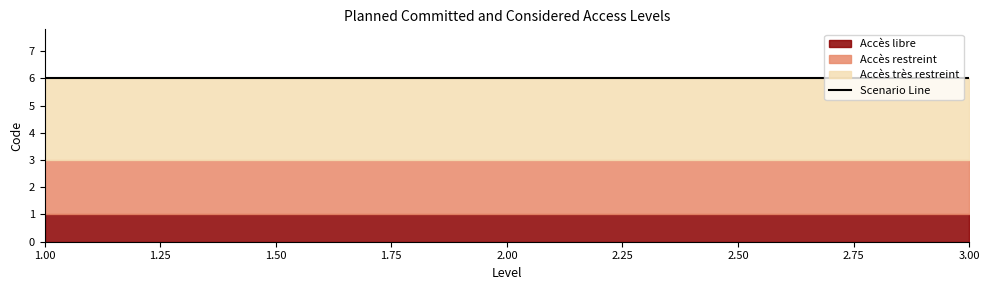

What is the difference between the highest and lowest values at 3?

2